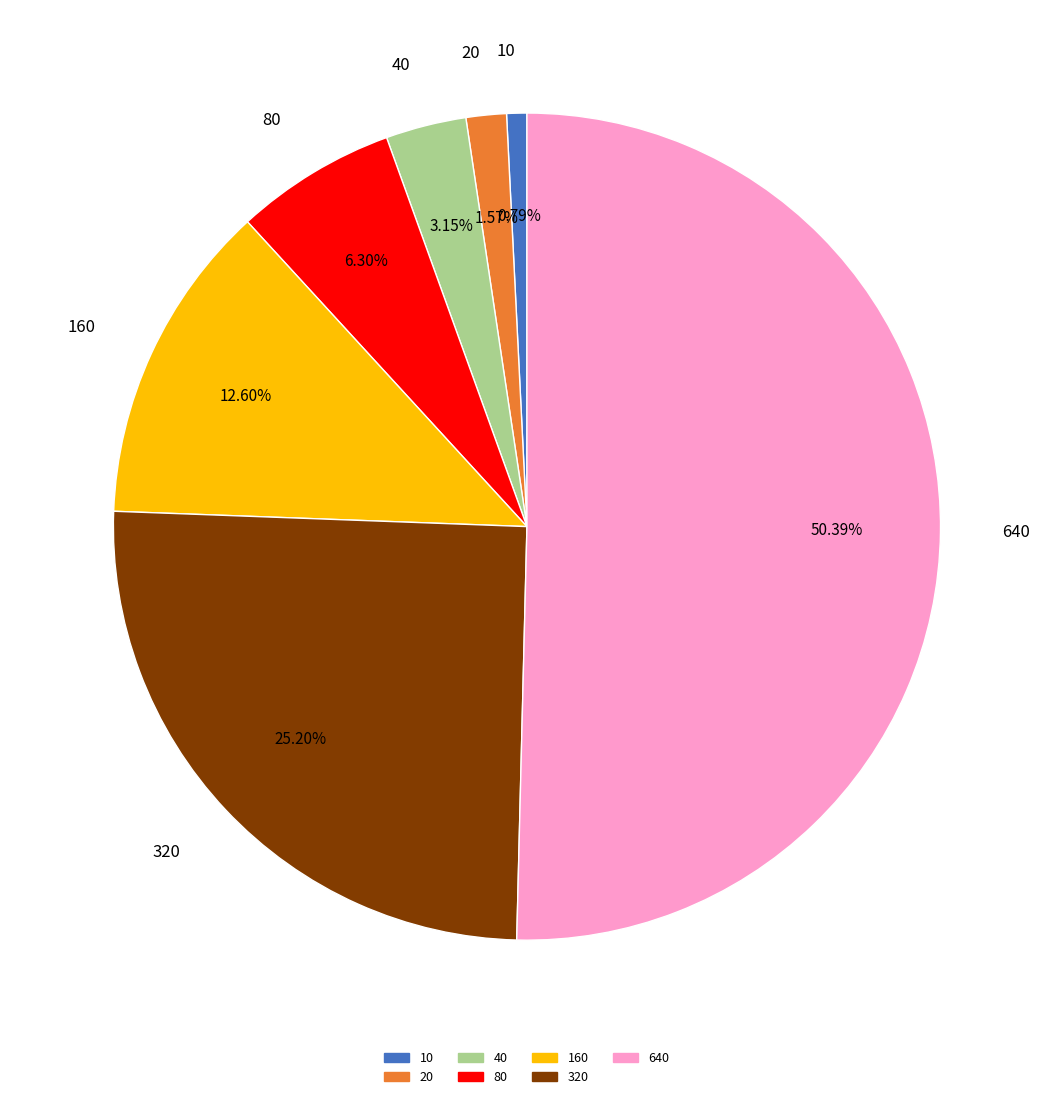

Which has a higher value, 20 or 160?

160